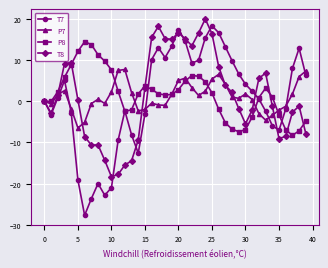

Which series has the widest spread of values?

T7